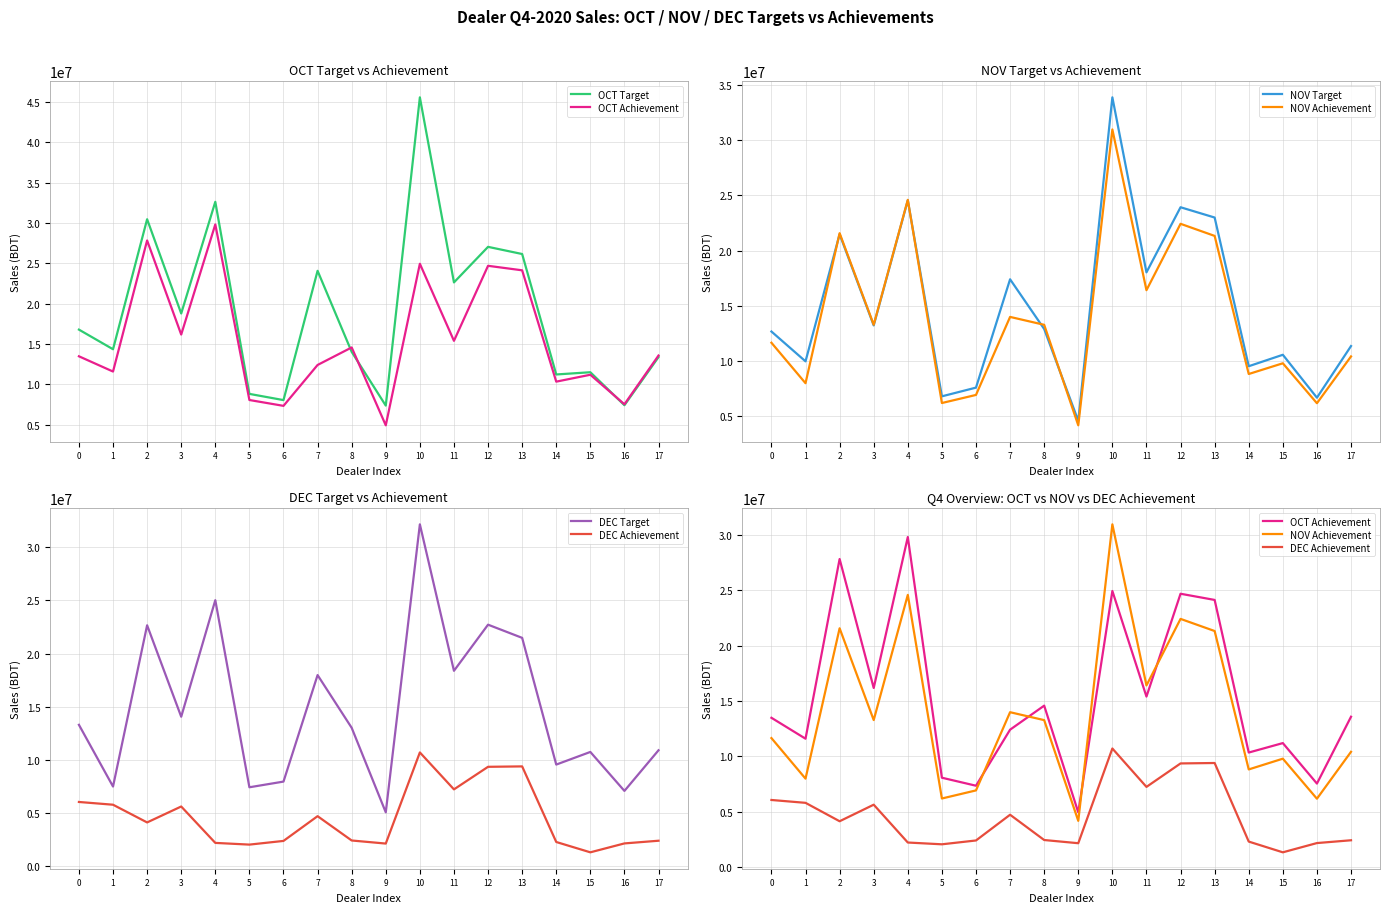

Where is OCT Target nearest to the value 26477829?

13